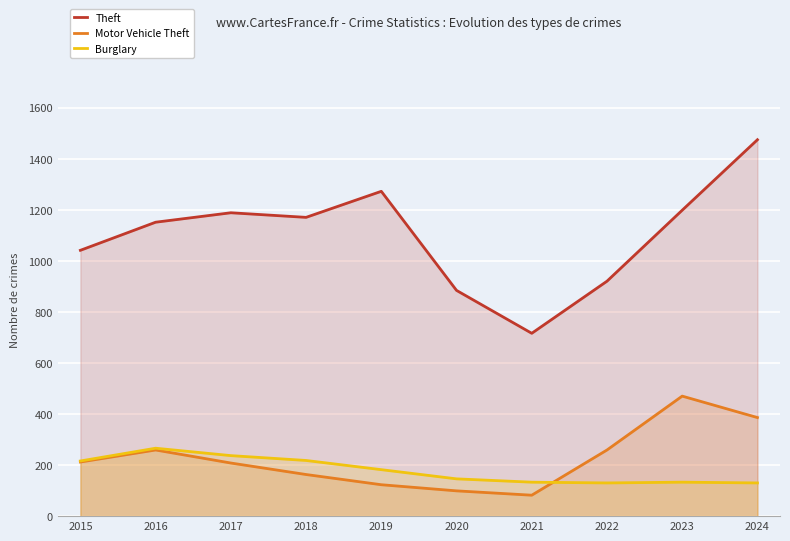

Does the chart display data point markers on the line(s)?

No